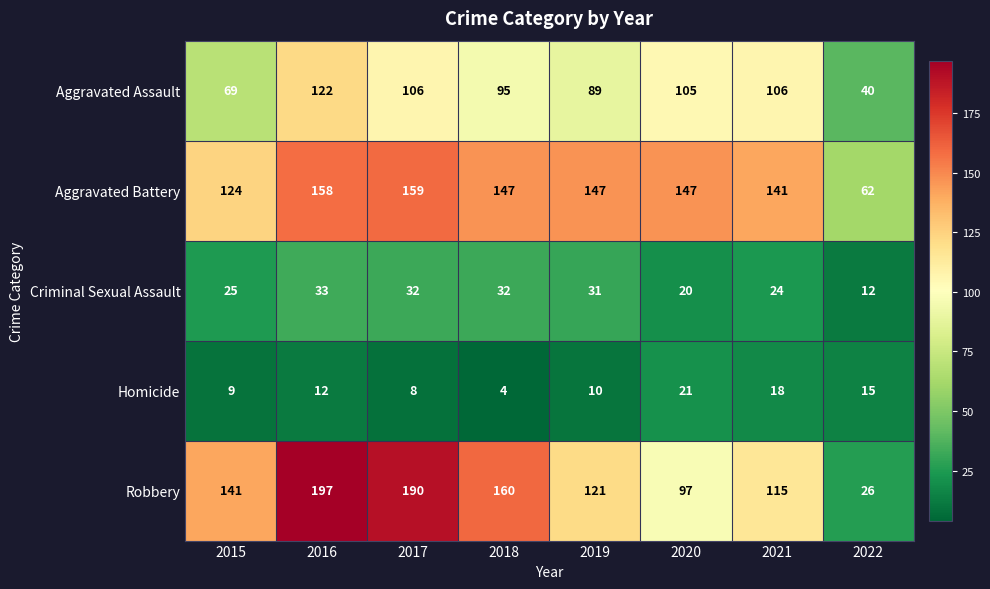

Which series has the widest spread of values?

Robbery